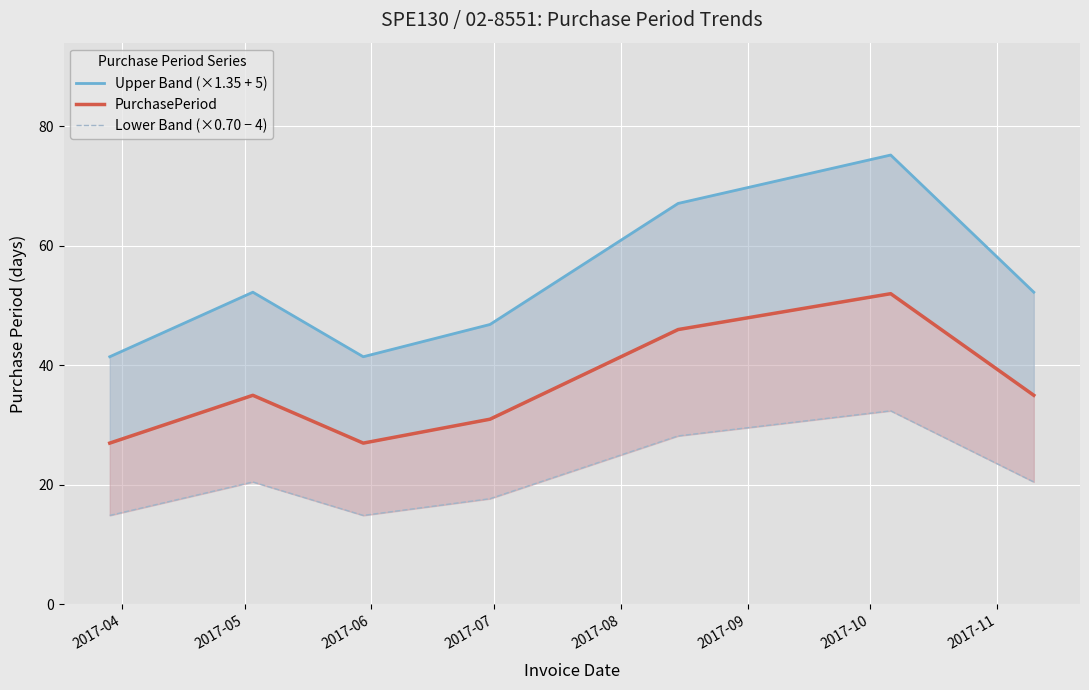

What is the minimum value shown in the chart?

14.9